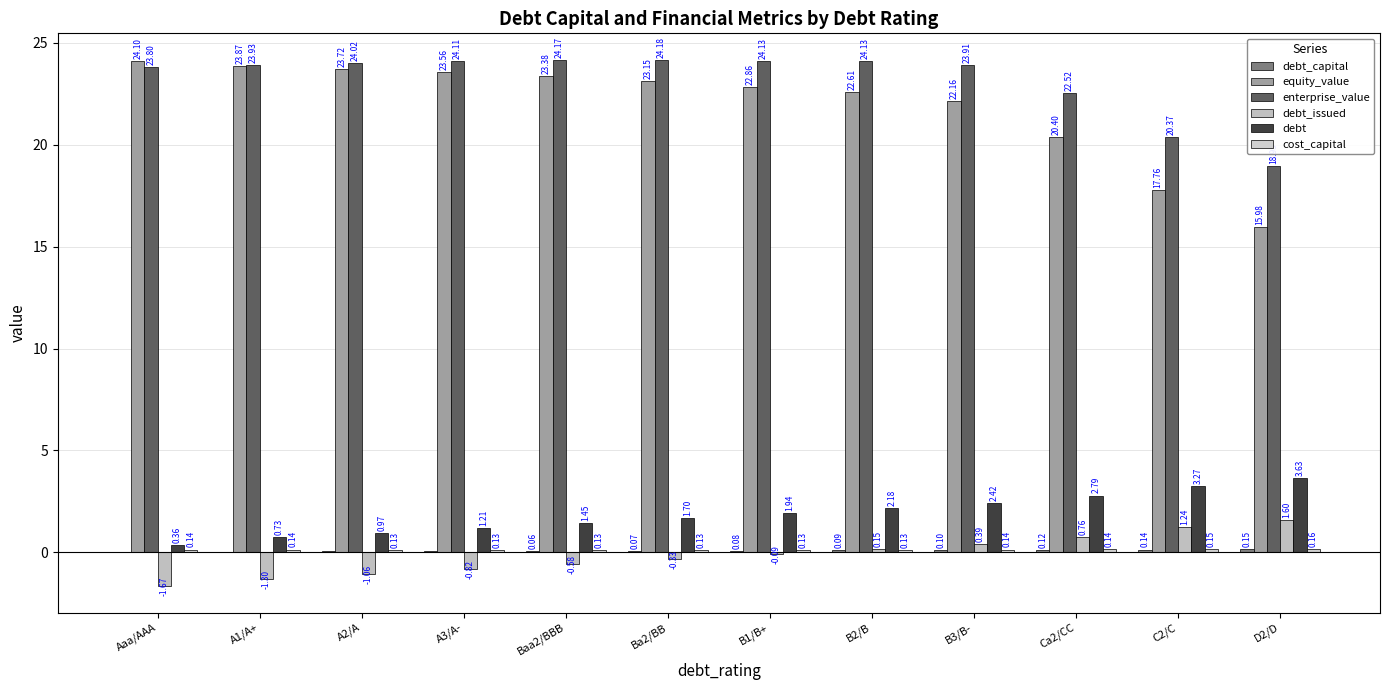

True or false: enterprise_value has a value of 41.3 at A1/A+.

False